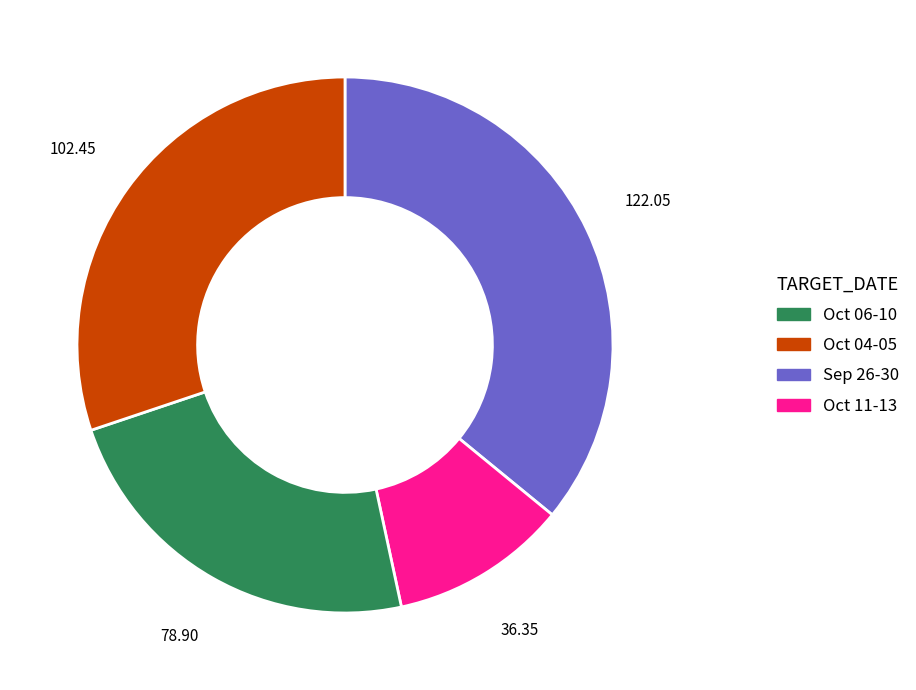

Does any single category account for the majority?

No